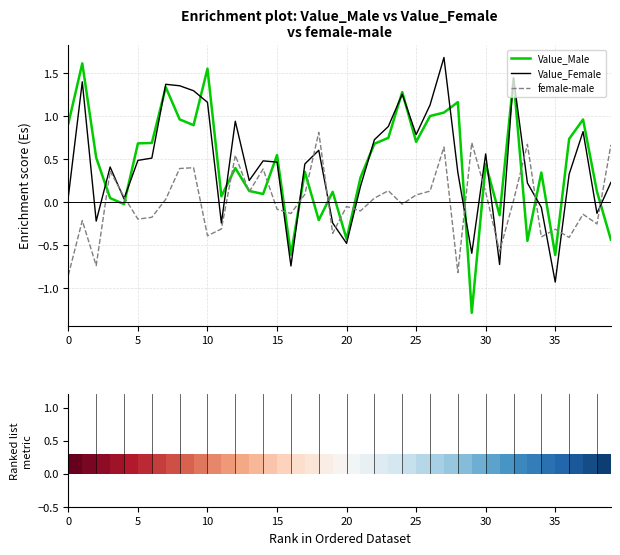

Rank the series at 39 from highest to lowest value.

female-male, Value_Female, Value_Male